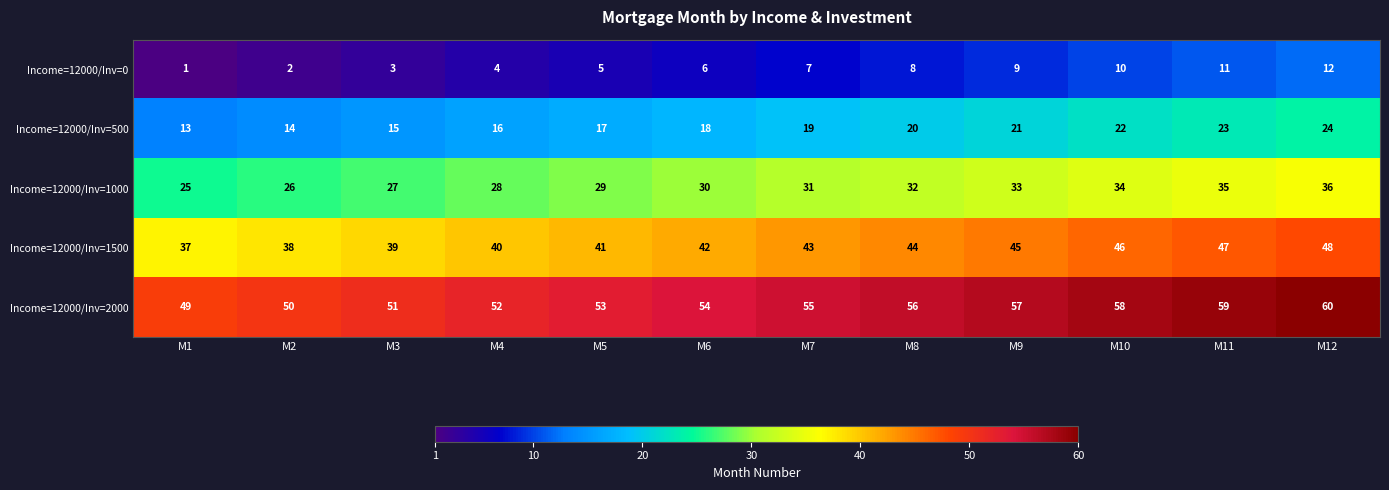

How many categories are shown in the chart?

12